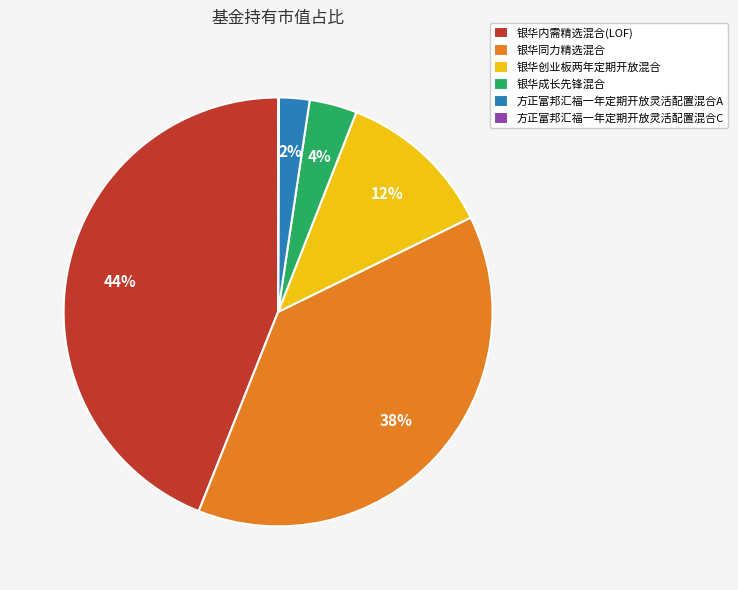

Between 银华成长先锋混合 and 银华同力精选混合, which is larger?

银华同力精选混合